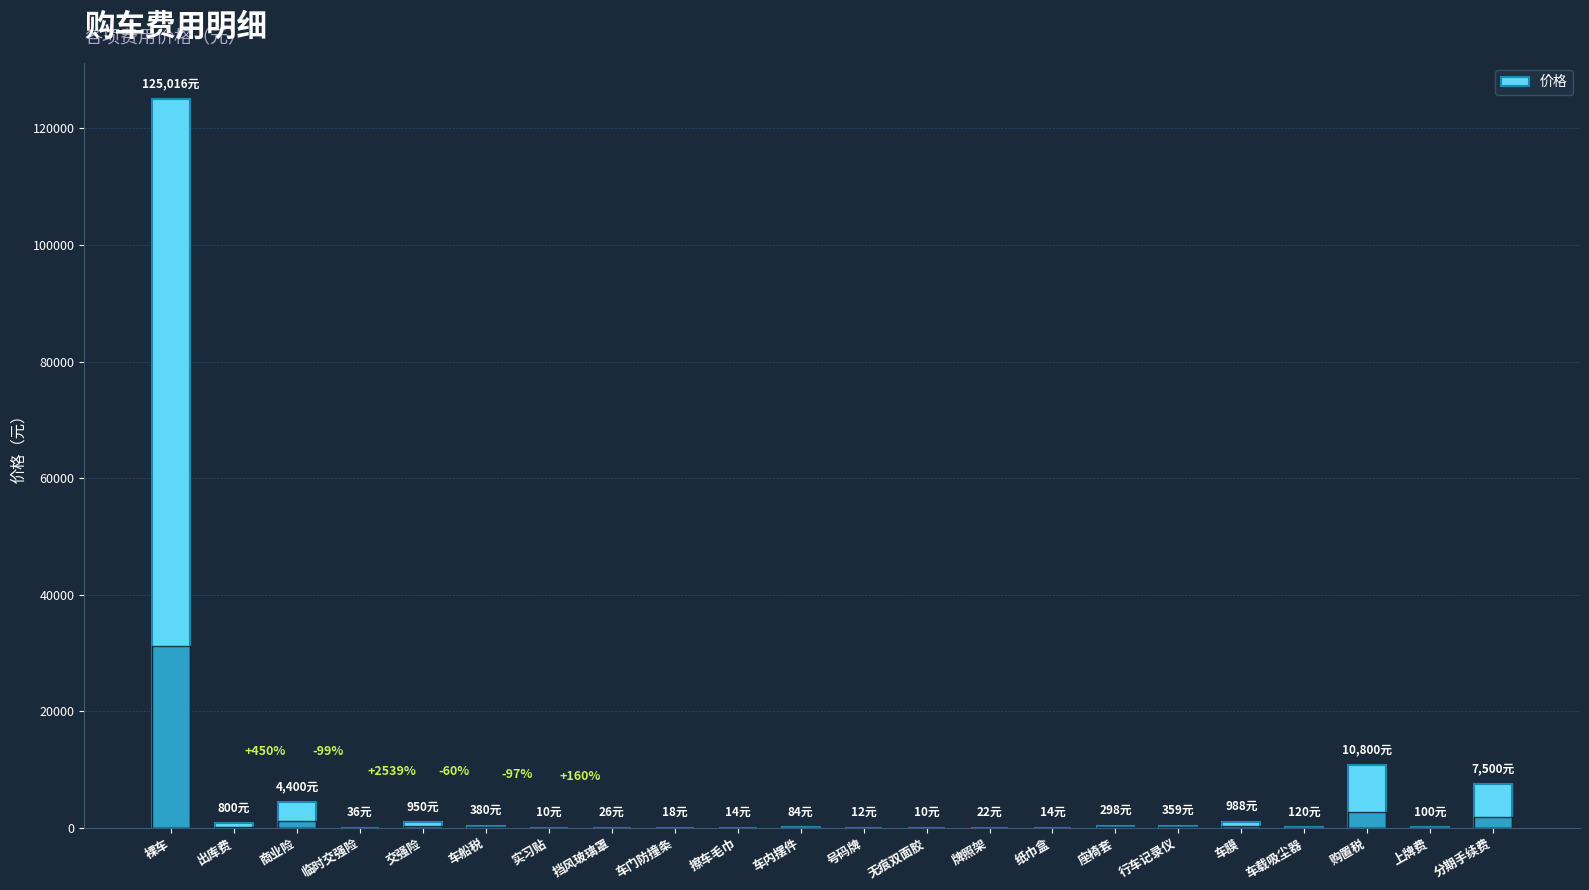

At which category does the chart reach its peak across all series?

裸车